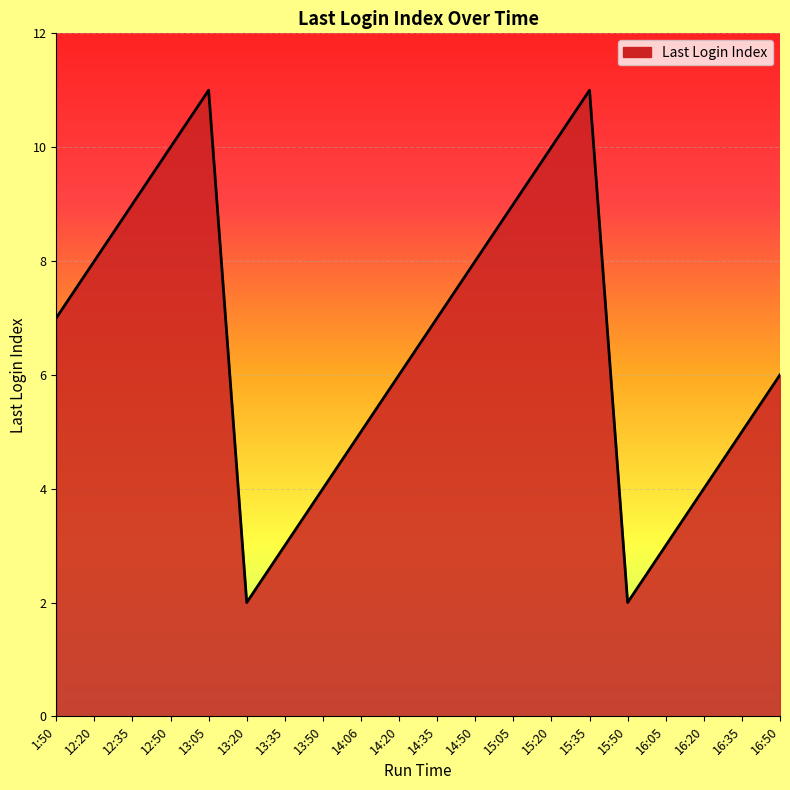

What is the difference between the values at 15:05 and 14:50?

1